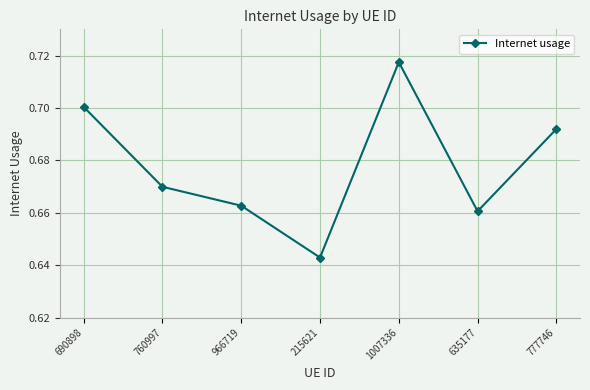

At which label is the value closest to 0?

215621